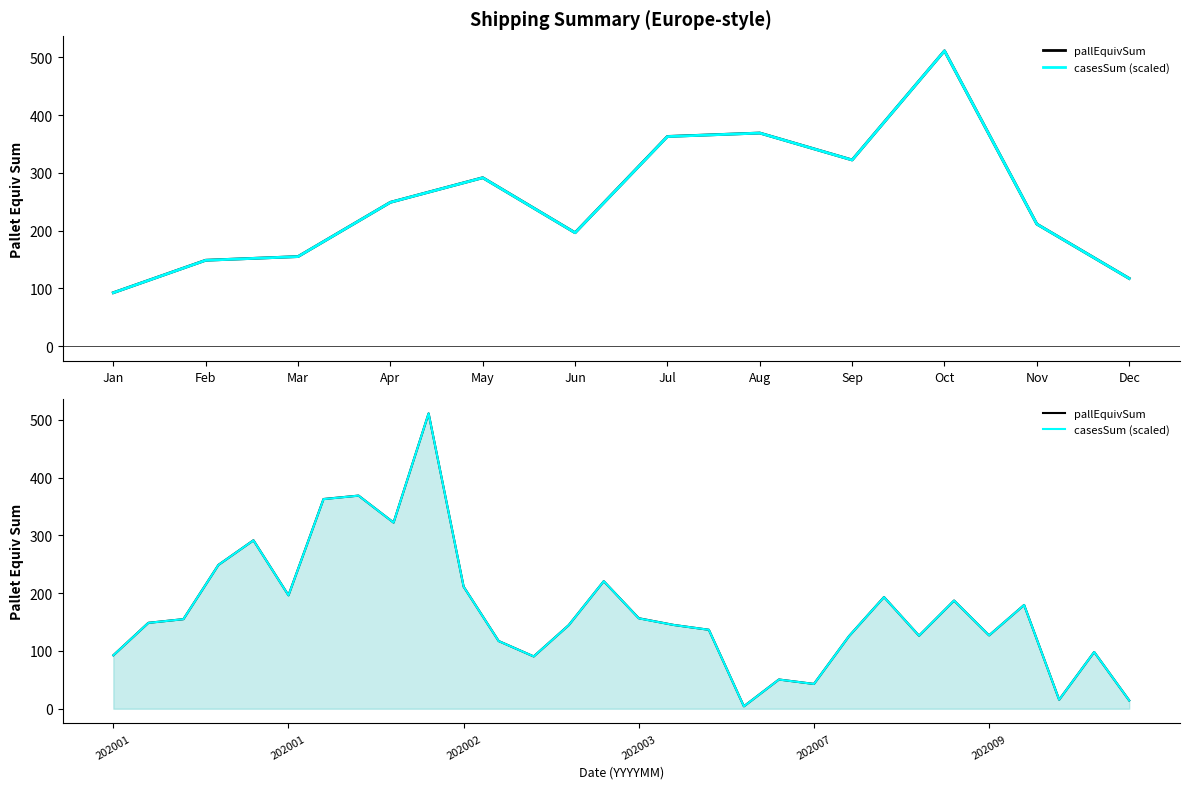

Reading left to right, transcribe all the data shown in this chart.

pallEquivSum: 92.5	148.7	155.1	249.1	291.6	196.4	363.1	369.0	322.4	511.3	211.3	117.2	90.6	144.8	220.8	156.7	145.1	136.7	4.2	50.6	42.9	125.6	193.4	126.5	187.3	127.0	179.7	15.7	98.2	14.4
casesSum (scaled): 92.5	148.7	155.1	249.0	291.6	196.3	362.9	369.0	322.3	511.3	211.3	117.2	90.6	144.7	220.8	156.5	145.0	136.7	4.2	50.6	42.9	125.6	193.3	126.5	187.3	127.1	179.6	15.6	98.2	14.3